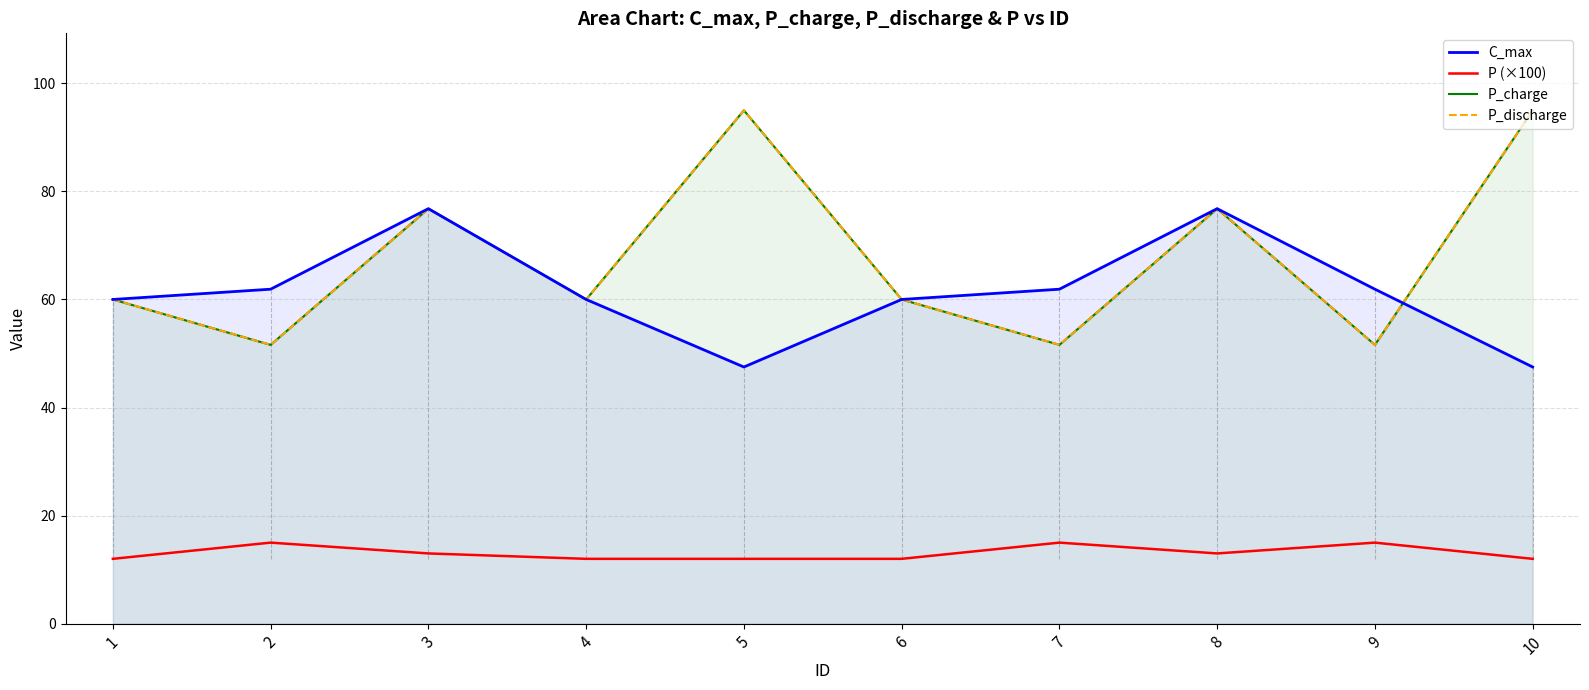

What is the total value across all series at 8?

243.4